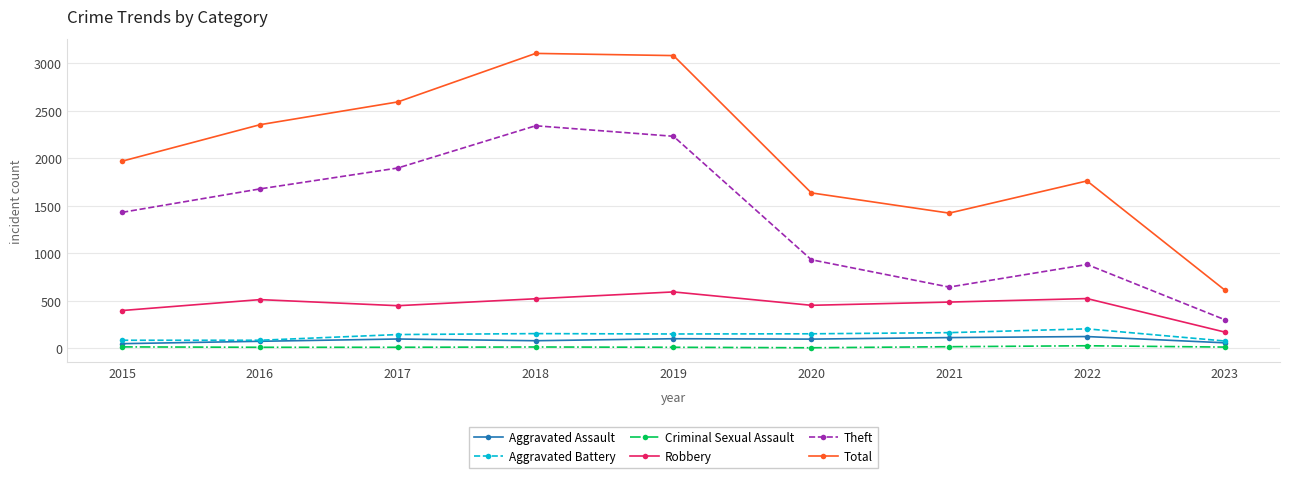

Does the chart display data point markers on the line(s)?

Yes